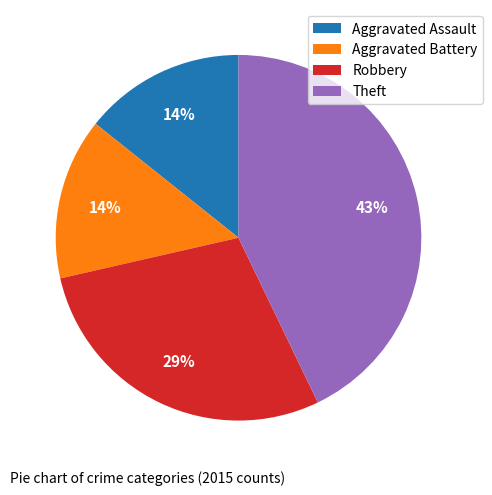

To the nearest percent, what percentage of the pie is Theft?

43%